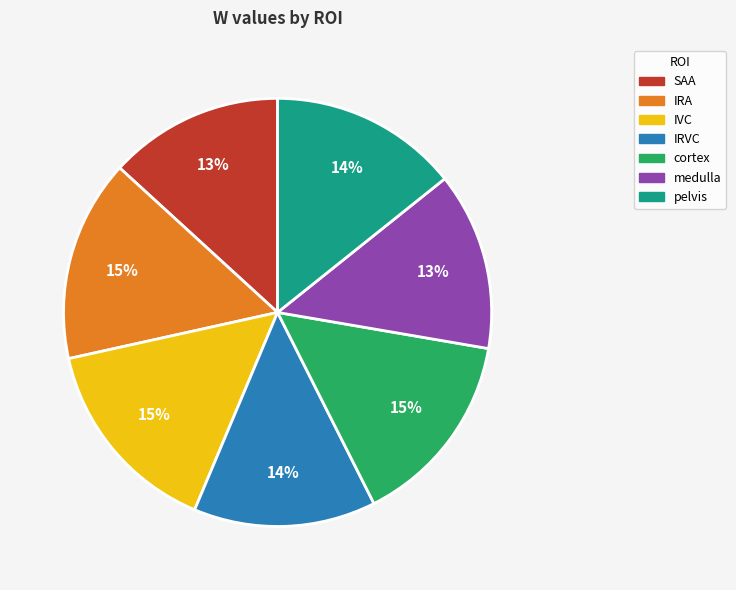

To the nearest percent, what portion does IRA represent?

15%